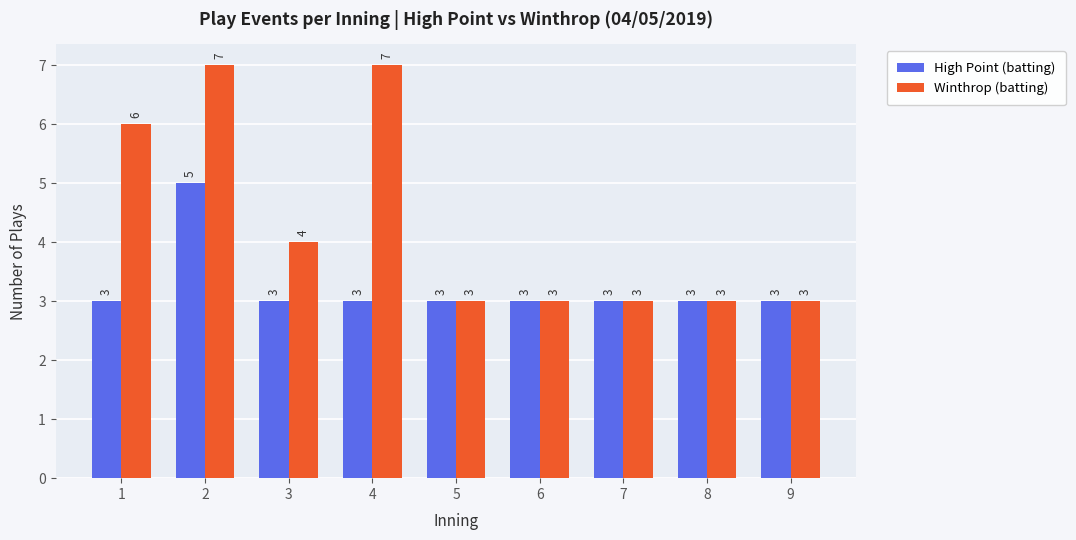

At how many categories does at least one series exceed 5?

3